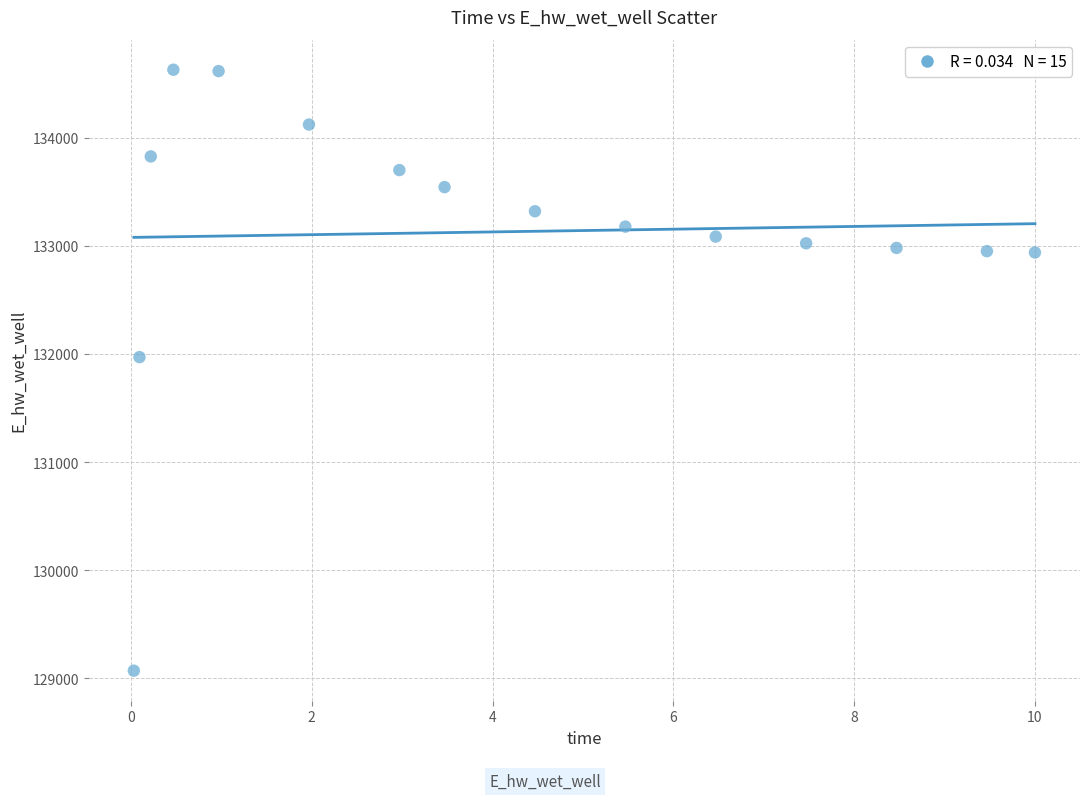

What Y value in the scatter plot is closest to 131849?

131970.0